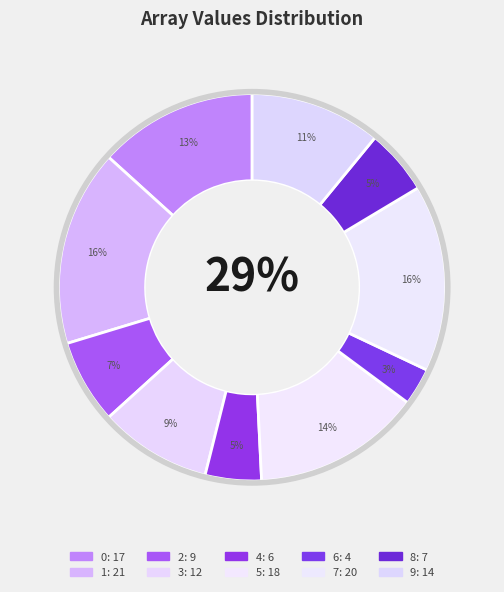

Count the number of slices in the pie.

10